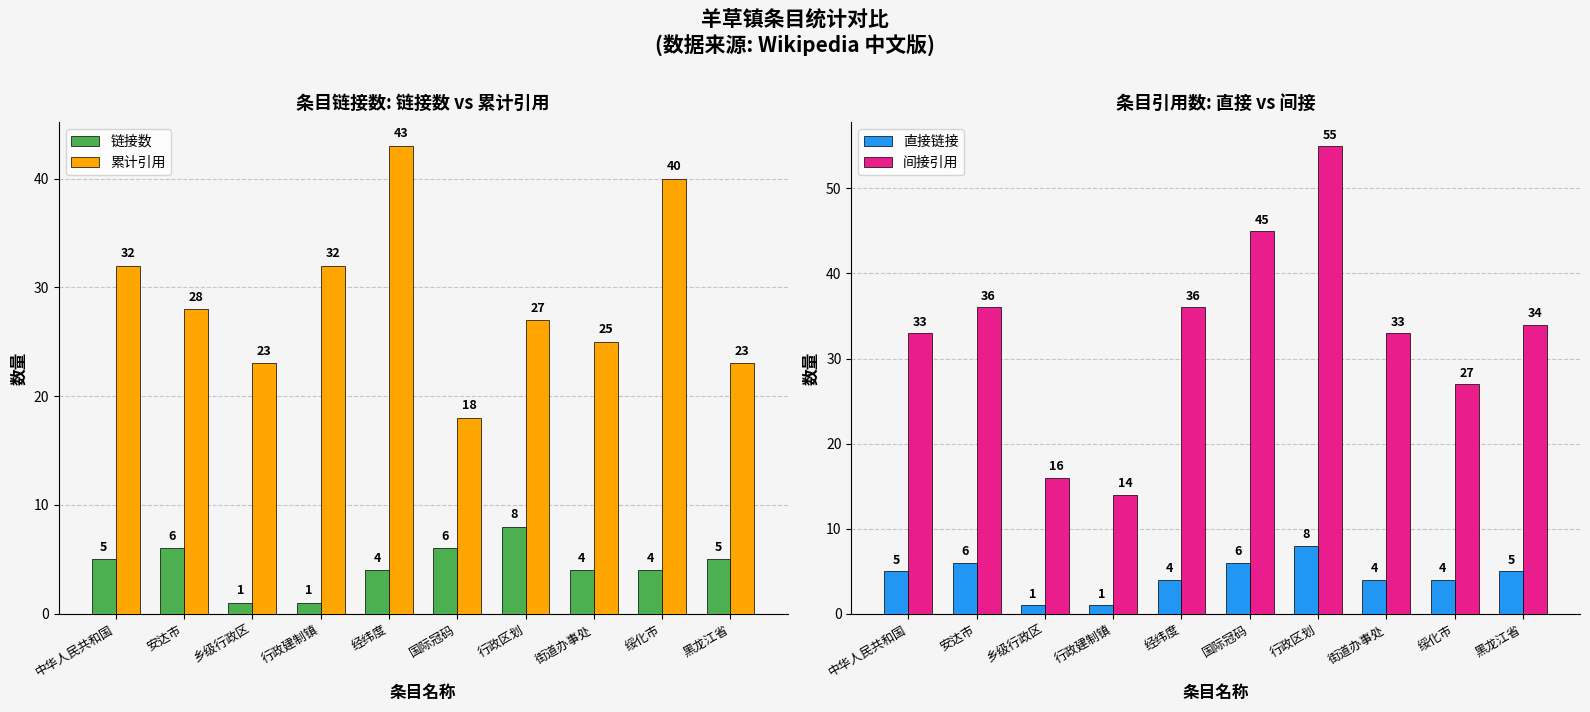

List the labels in order of 累计引用 value, largest first.

经纬度, 绥化市, 中华人民共和国, 行政建制镇, 安达市, 行政区划, 街道办事处, 乡级行政区, 黑龙江省, 国际冠码